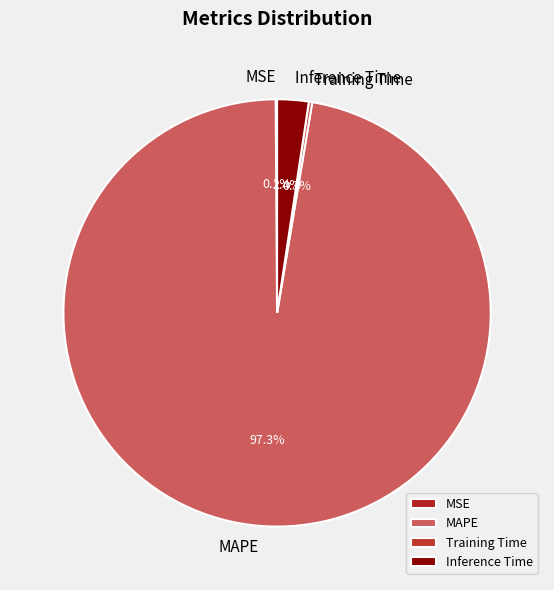

Which has a higher value, MAPE or Inference Time?

MAPE